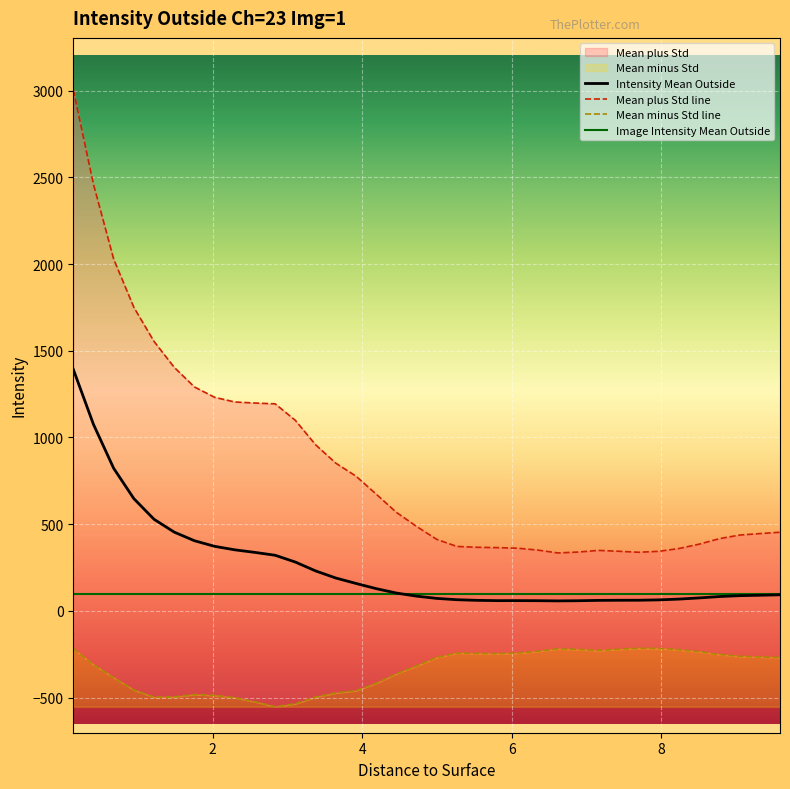

True or false: Intensity Mean Outside and Mean minus Std line intersect in this chart.

False